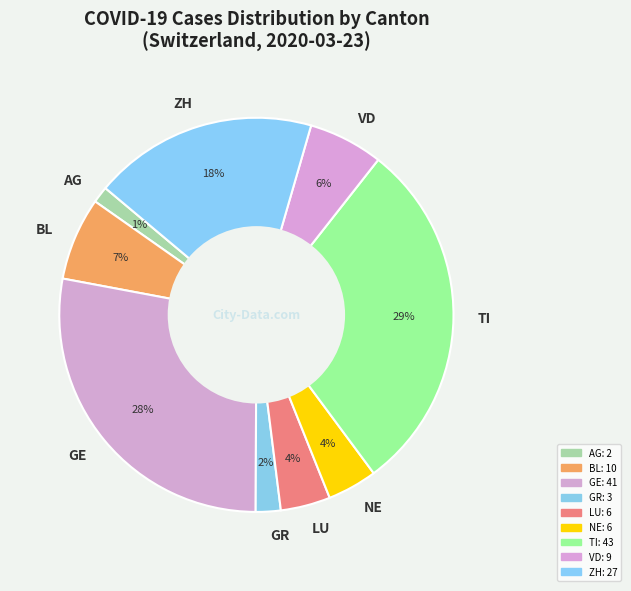

Combined, do AG and BL account for over 50%?

No